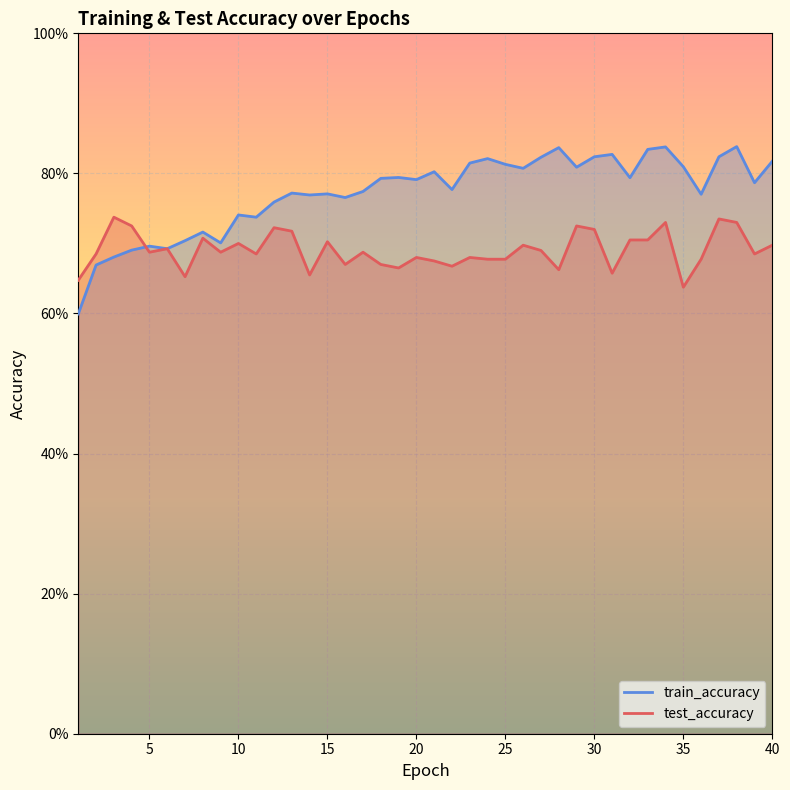

Which series changed the most between 26 and 29?

test_accuracy